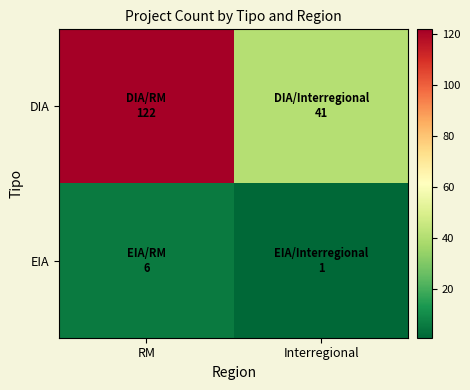

Which series has the largest total across all categories?

DIA